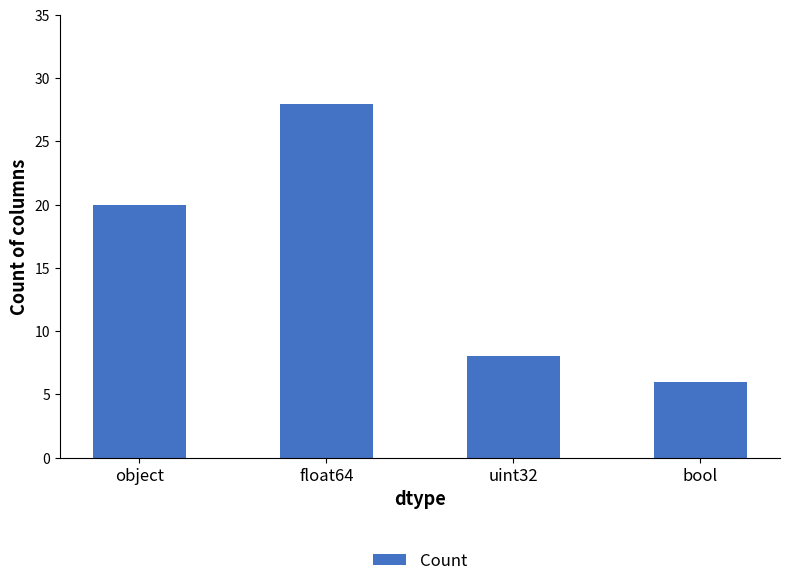

The value at uint32 is 14. True or false?

False